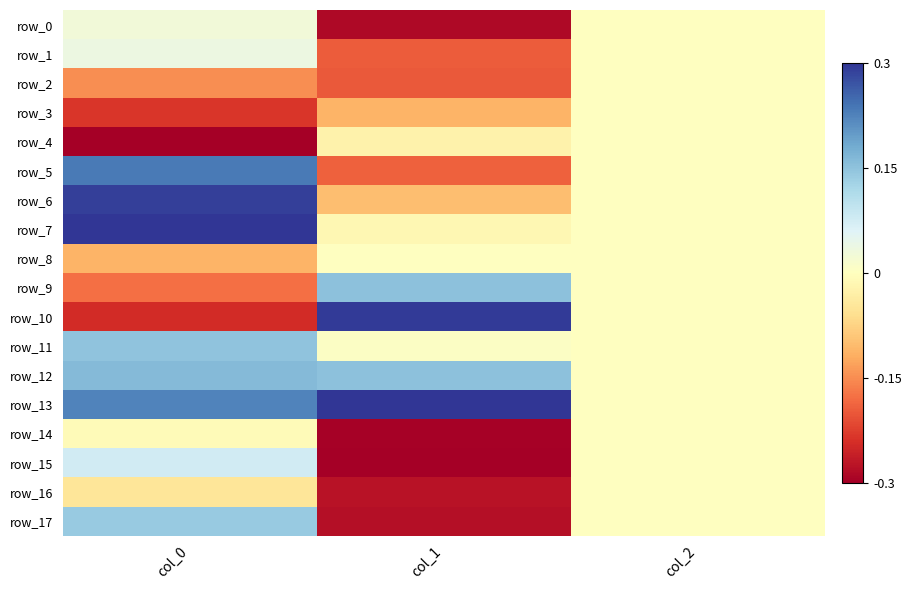

How many data points in row_11 are above 0?

2